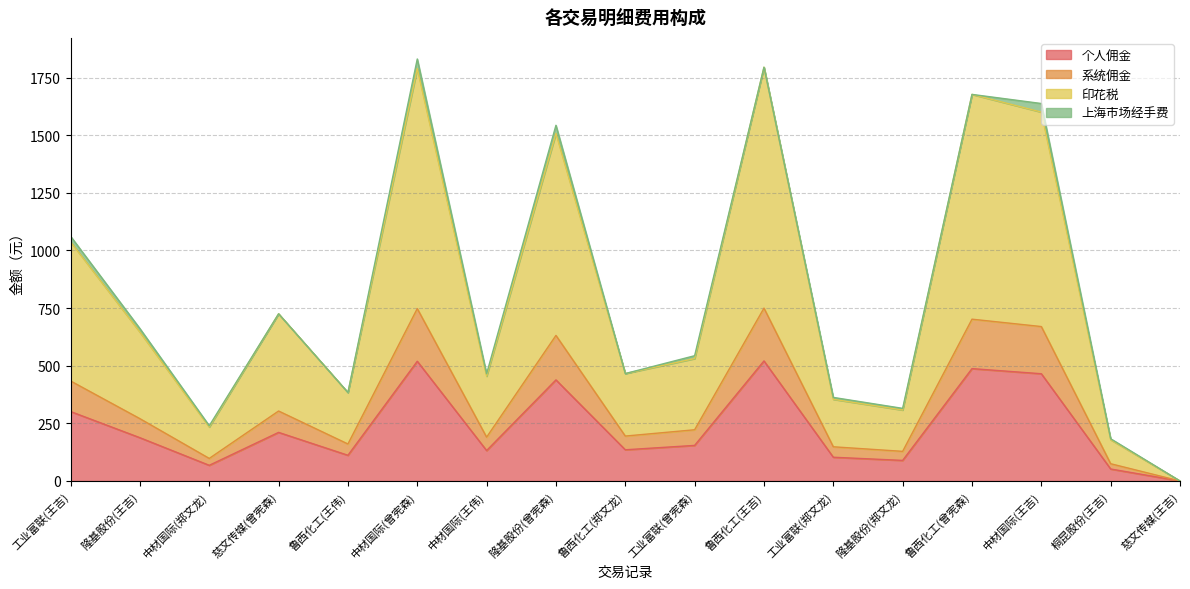

Which series changed the most between 工业富联(王吉) and 中材国际(郑文龙)?

印花税